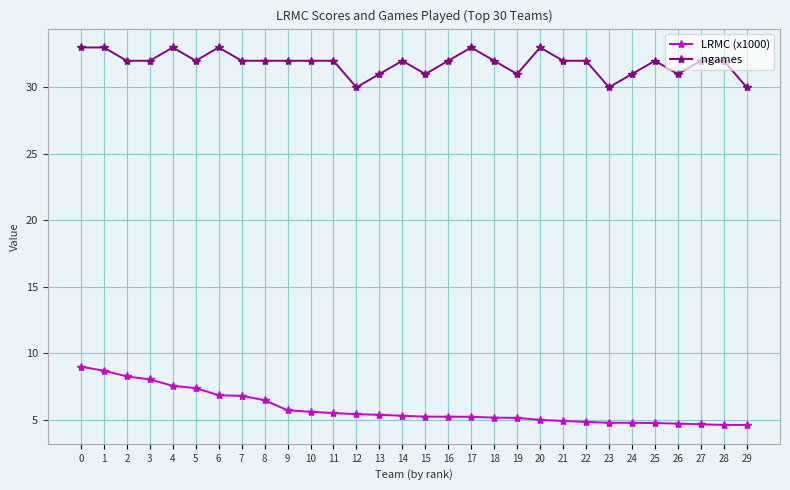

True or false: ngames and LRMC (x1000) cross at least once.

False